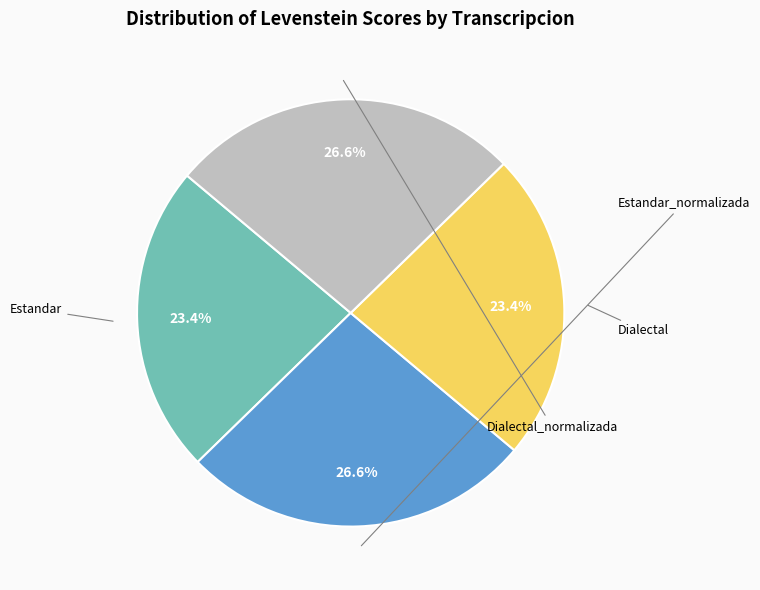

To the nearest percent, what is the average slice percentage?

25%